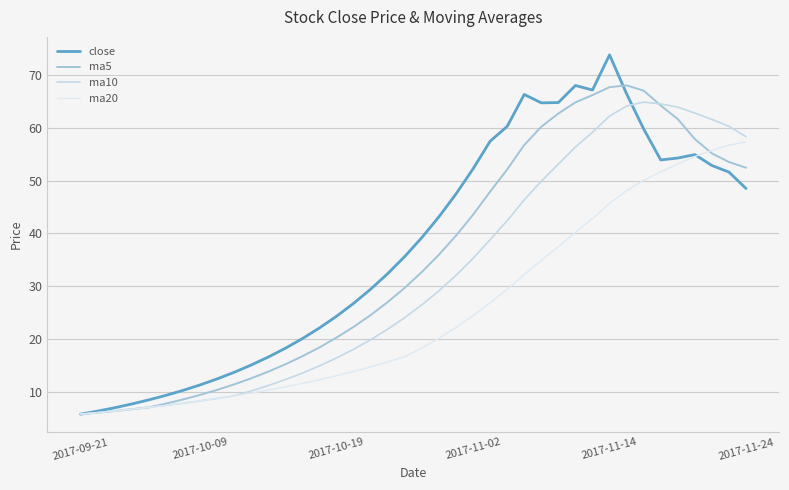

What are all the series names shown in the legend?

close, ma5, ma10, ma20